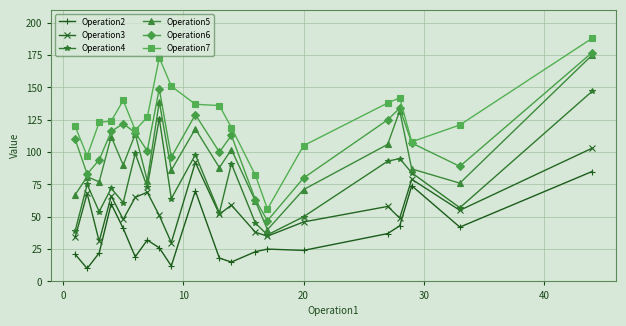

True or false: Operation3 and Operation7 intersect in this chart.

False